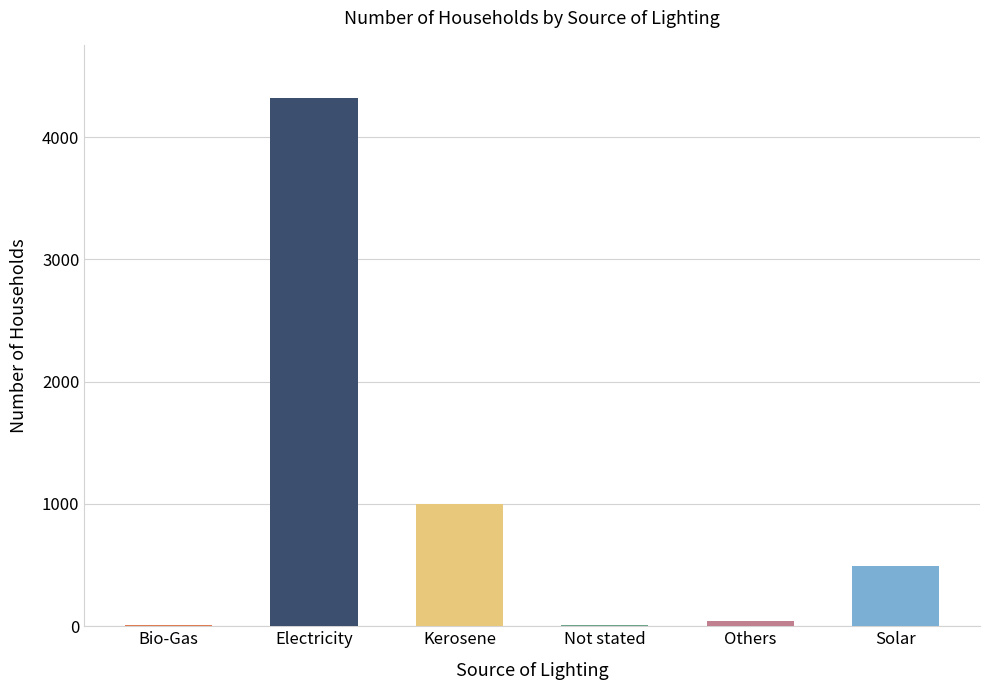

What is the maximum value shown in the chart?

4323